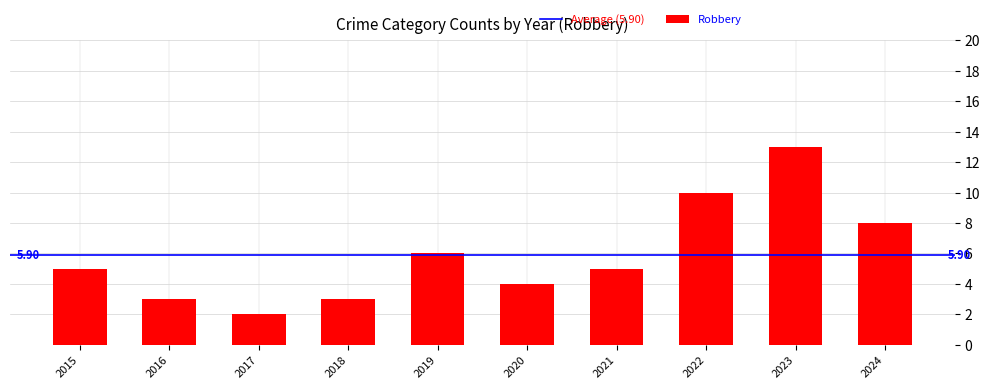

What is the ratio of the value at 2020 to the value at 2022?

0.4